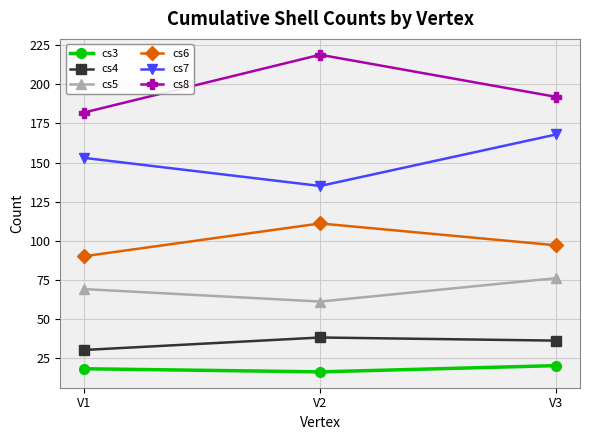

What is the sum of all cs5 values?

206